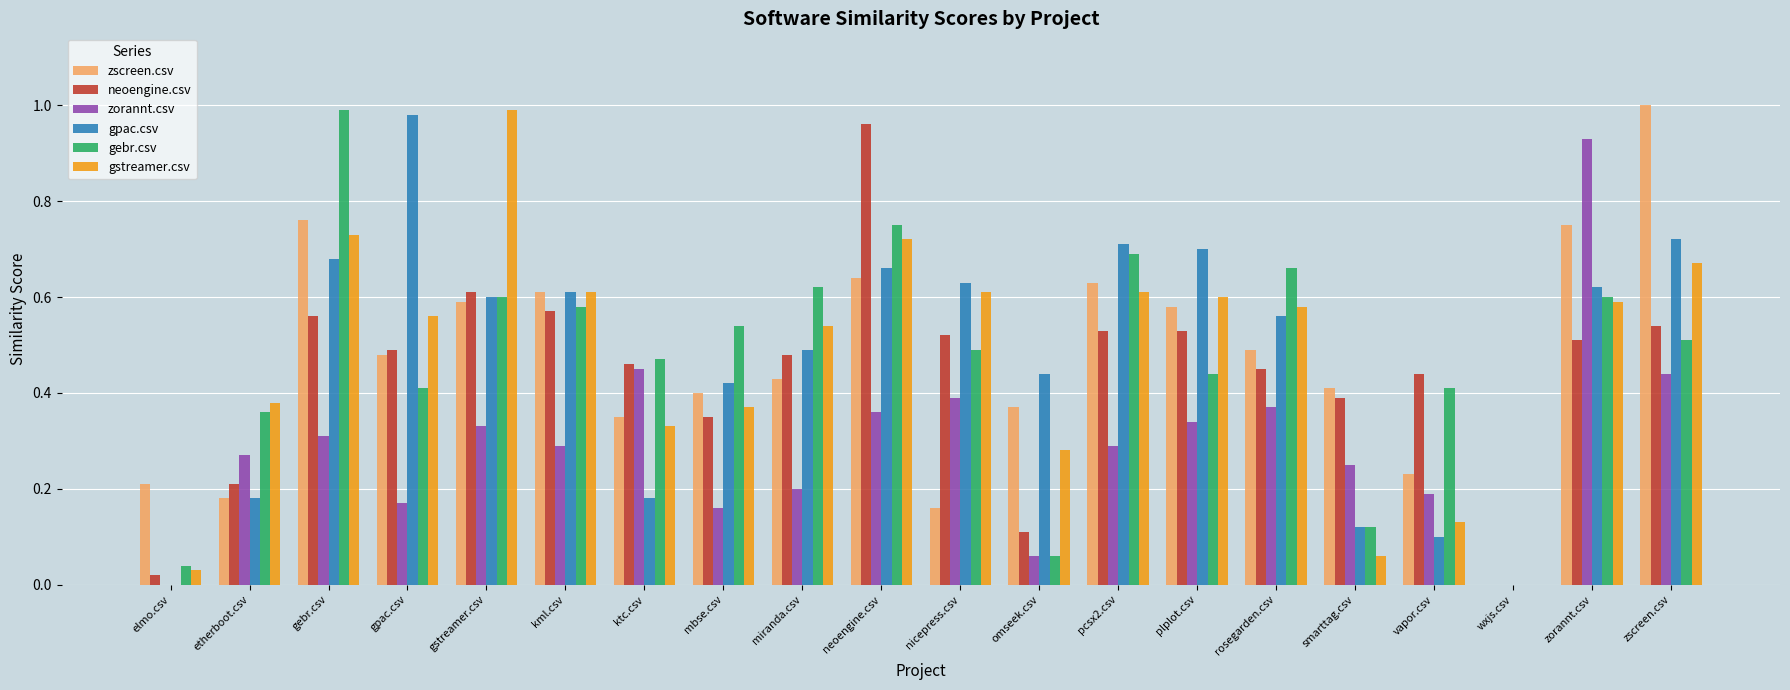

Is it true that gebr.csv equals 0.4 at plplot.csv?

True